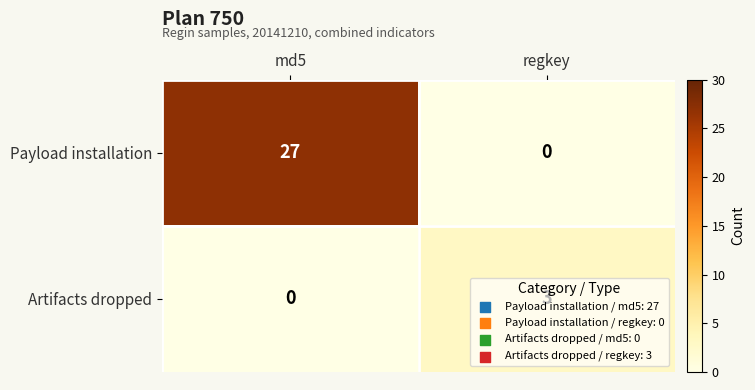

Which series changed the most between md5 and regkey?

Payload installation